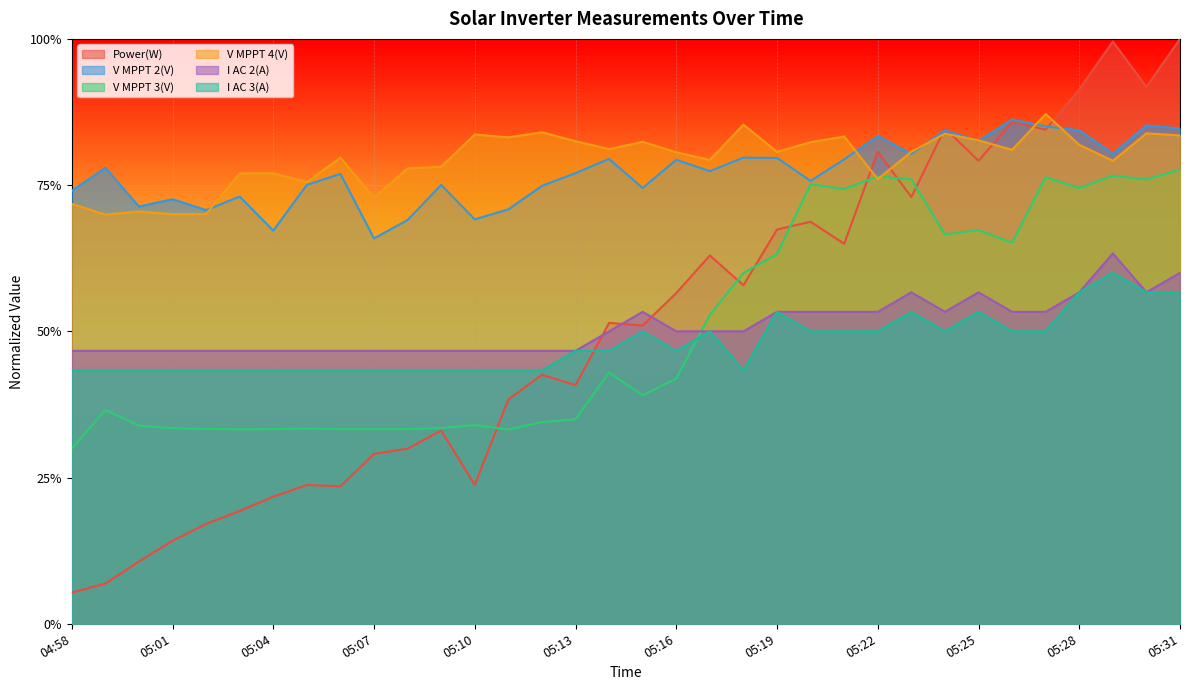

List the labels in order of V MPPT 4(V) value, smallest first.

04:59, 05:01, 05:02, 05:00, 04:58, 05:07, 05:05, 05:22, 05:03, 05:04, 05:08, 05:09, 05:29, 05:17, 05:06, 05:16, 05:19, 05:23, 05:26, 05:14, 05:28, 05:20, 05:15, 05:13, 05:25, 05:11, 05:21, 05:31, 05:10, 05:24, 05:30, 05:12, 05:18, 05:27